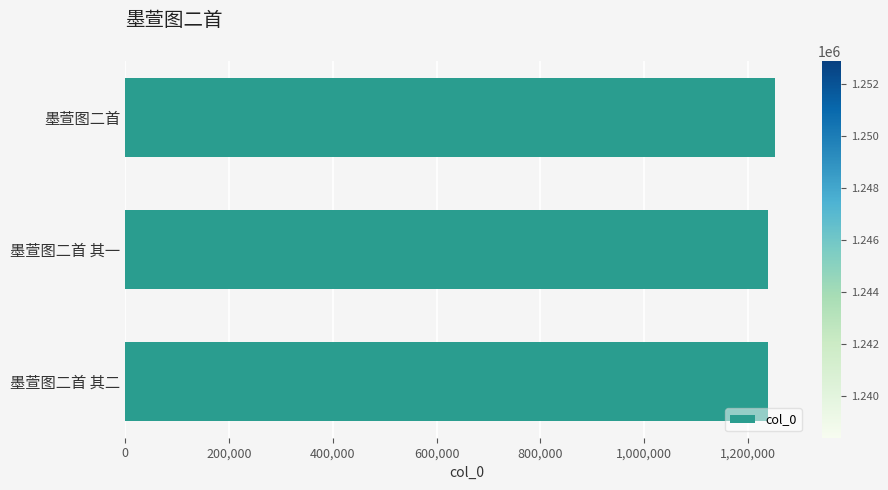

What is the label of the 2nd bar from the bottom?

墨萱图二首 其一